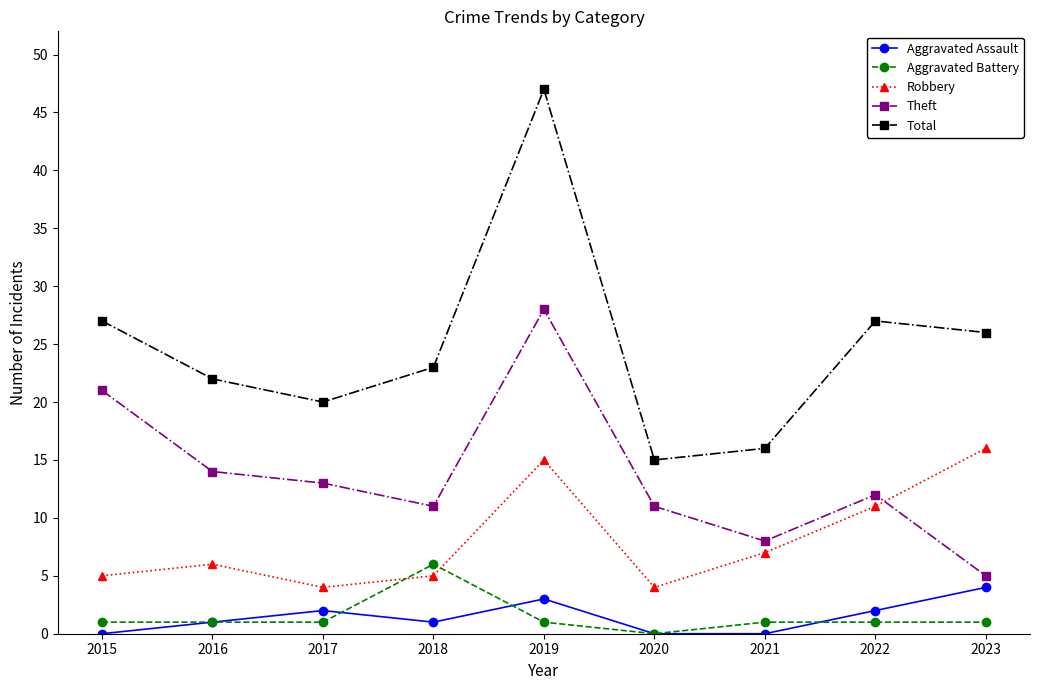

At which label does Theft reach its peak?

2019